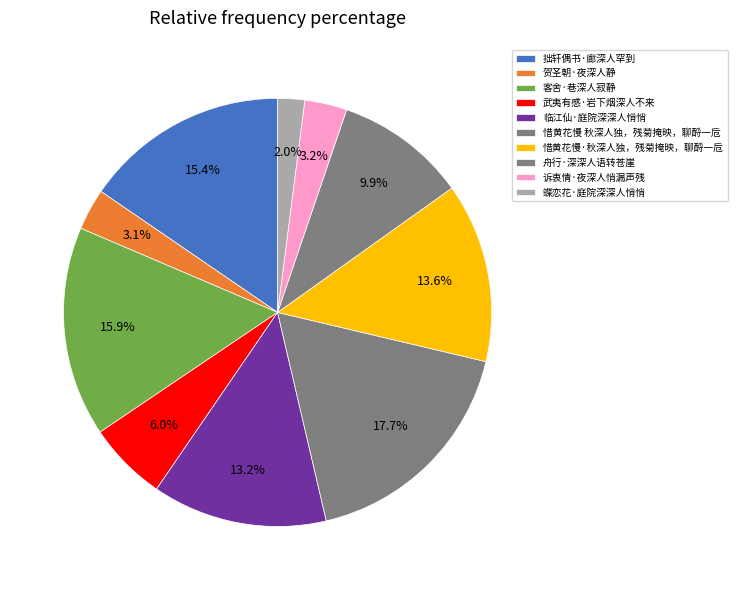

Which category has the smallest portion of the pie?

蝶恋花·庭院深深人悄悄